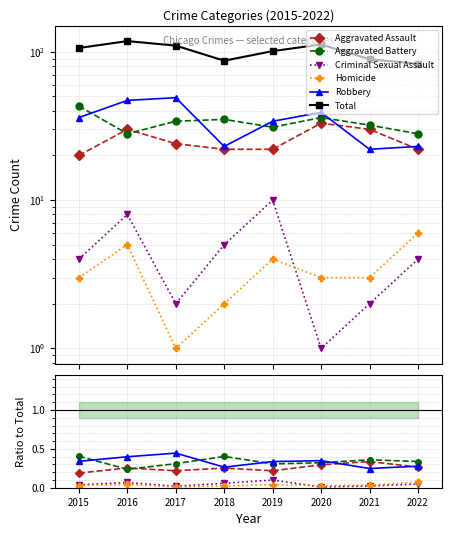

What is the value of the Total point at the 5th from the left?

101.0